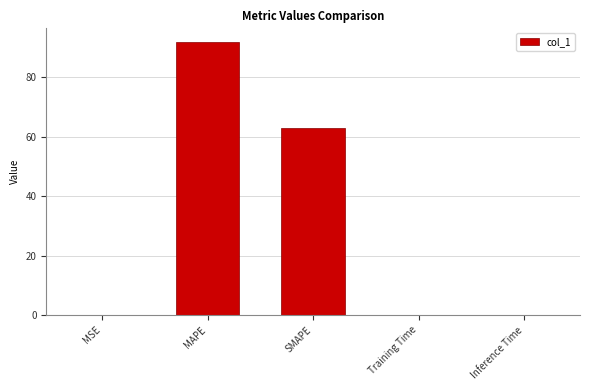

At which category does the chart reach its peak across all series?

MAPE